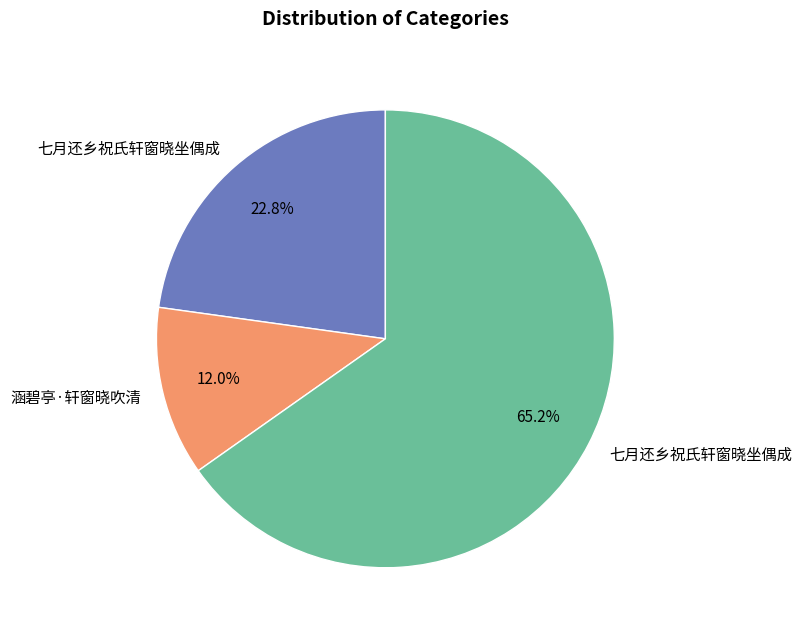

Is there any slice that represents more than half of the pie?

Yes